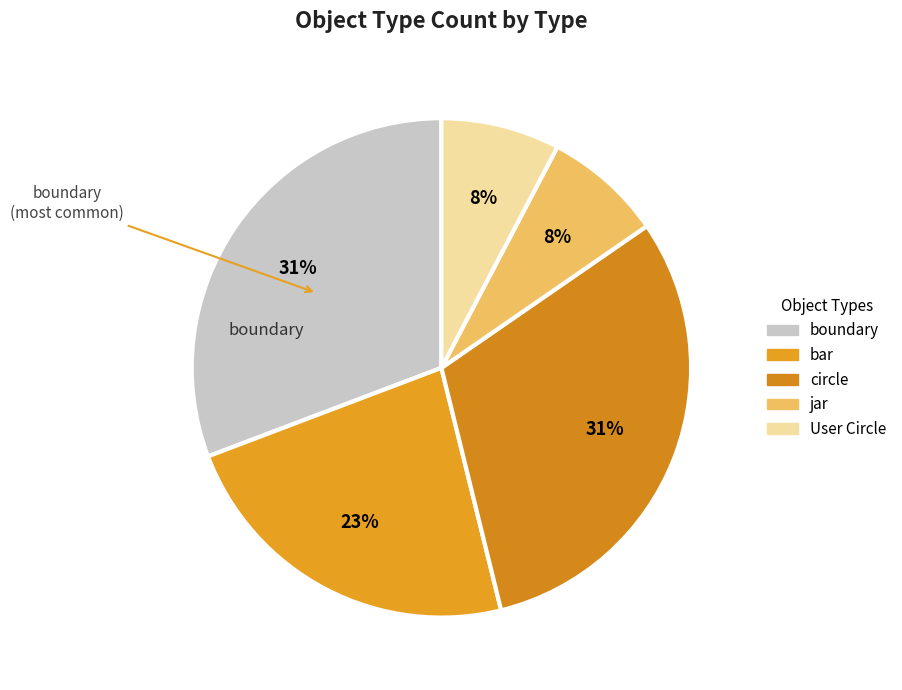

To the nearest percent, what is the average slice percentage?

20%